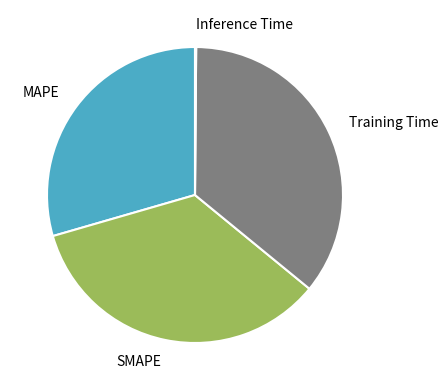

Which category has the biggest portion of the pie?

Training Time